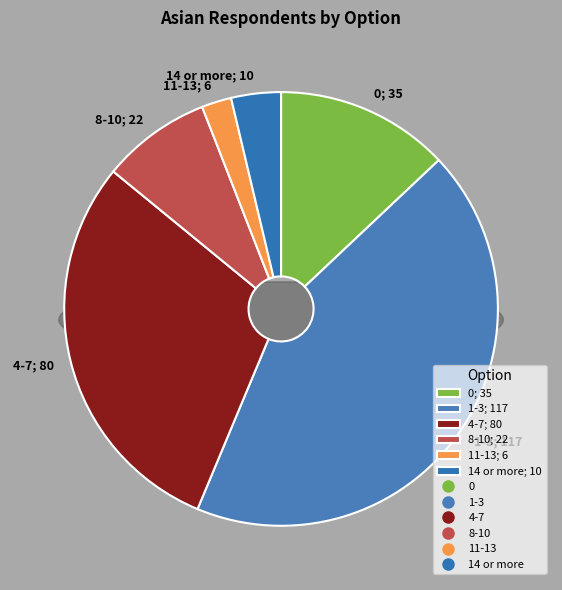

Is there a majority slice in this chart?

No